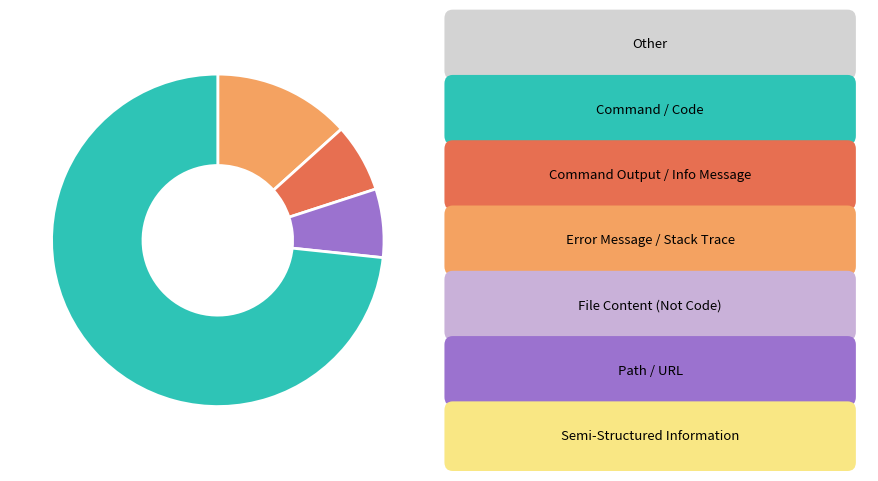

Is there any slice that represents more than half of the pie?

Yes